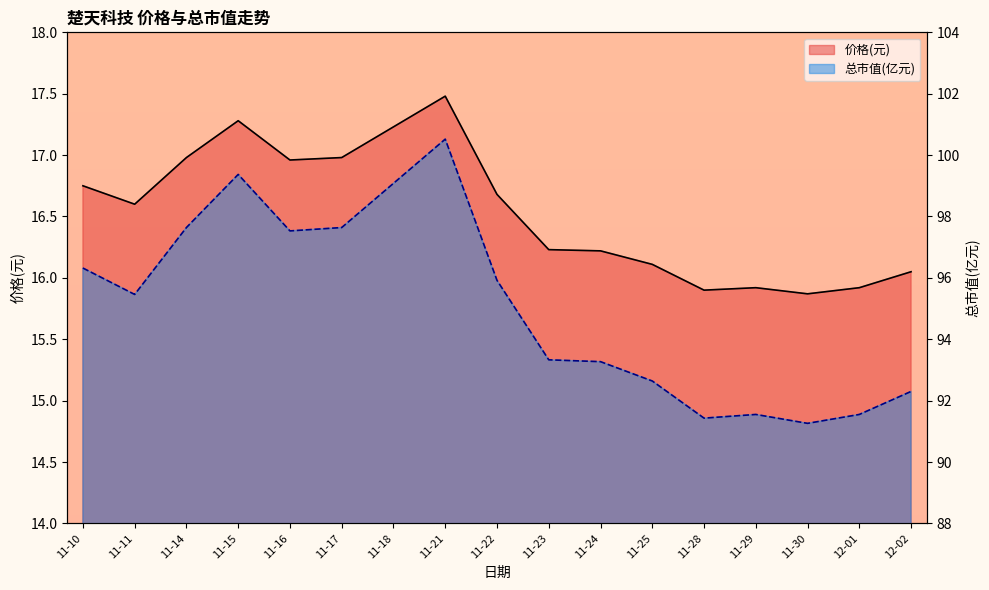

In 价格(元)_line, how many points are lower than both neighbors (excluding endpoints)?

4